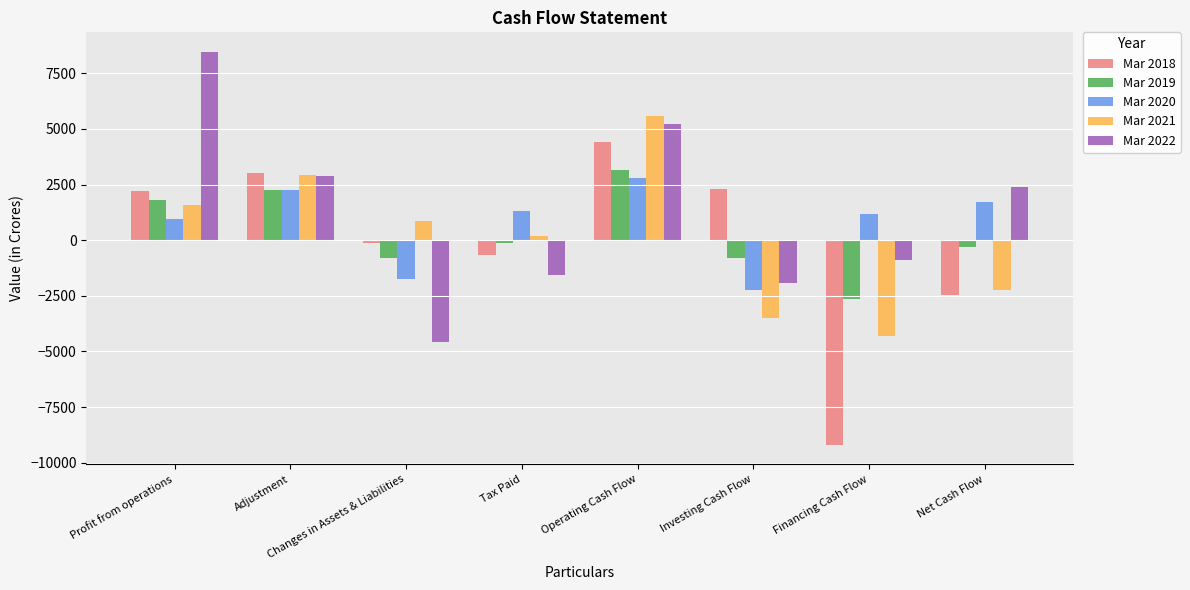

How many distinct data groups are displayed?

5